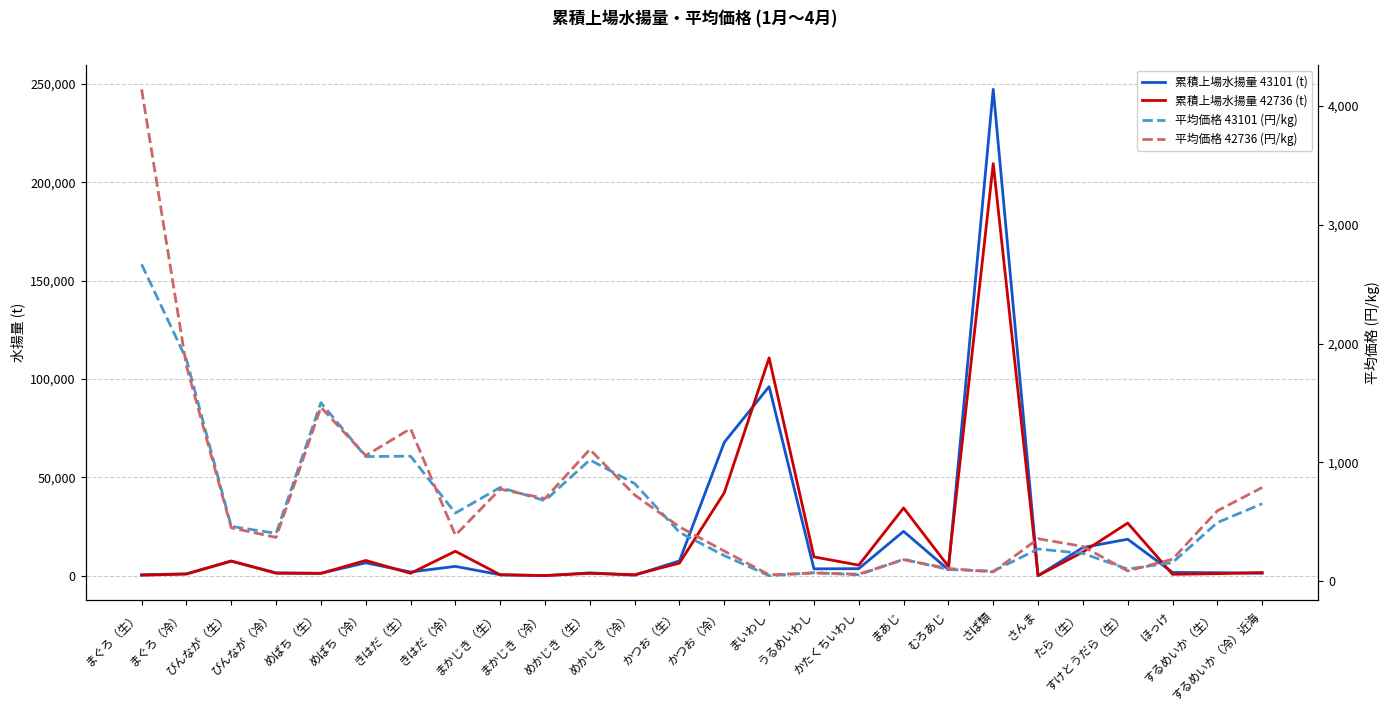

What are all the series names shown in the legend?

累積上場水揚量 43101 (t), 累積上場水揚量 42736 (t), 平均価格 43101 (円/kg), 平均価格 42736 (円/kg)